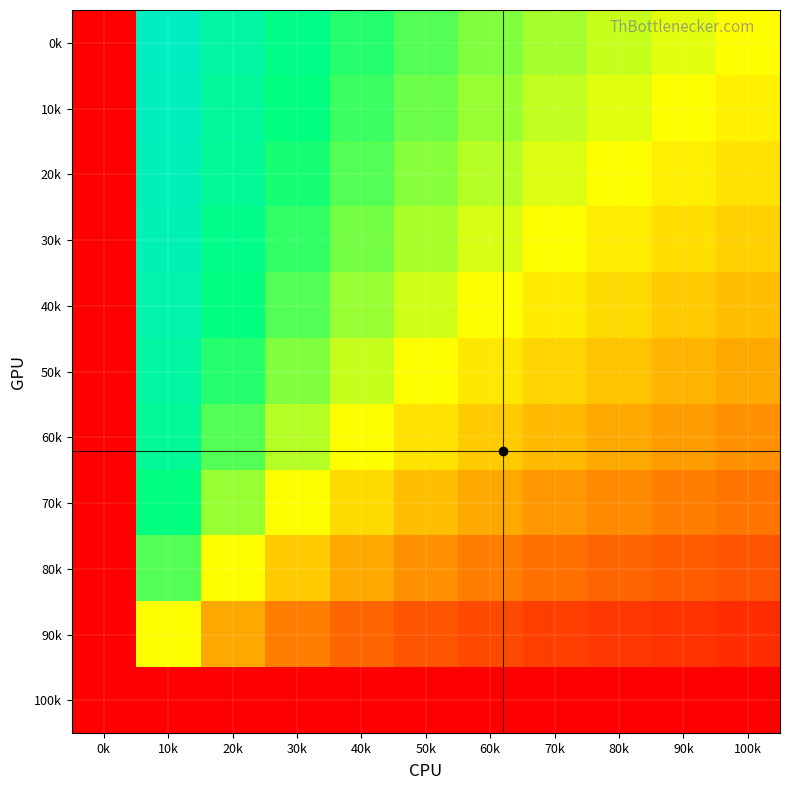

Reading left to right, what are all the values shown in this chart?

0k: 0k=0.0	10k=0.9	20k=0.8	30k=0.8	40k=0.7	50k=0.7	60k=0.6	70k=0.6	80k=0.6	90k=0.5	100k=0.5
10k: 0k=0.0	10k=0.9	20k=0.8	30k=0.7	40k=0.7	50k=0.6	60k=0.6	70k=0.6	80k=0.5	90k=0.5	100k=0.5
20k: 0k=0.0	10k=0.9	20k=0.8	30k=0.7	40k=0.7	50k=0.6	60k=0.6	70k=0.5	80k=0.5	90k=0.5	100k=0.4
30k: 0k=0.0	10k=0.9	20k=0.8	30k=0.7	40k=0.6	50k=0.6	60k=0.5	70k=0.5	80k=0.5	90k=0.4	100k=0.4
40k: 0k=0.0	10k=0.9	20k=0.7	30k=0.7	40k=0.6	50k=0.5	60k=0.5	70k=0.5	80k=0.4	90k=0.4	100k=0.4
50k: 0k=0.0	10k=0.8	20k=0.7	30k=0.6	40k=0.6	50k=0.5	60k=0.5	70k=0.4	80k=0.4	90k=0.4	100k=0.3
60k: 0k=0.0	10k=0.8	20k=0.7	30k=0.6	40k=0.5	50k=0.4	60k=0.4	70k=0.4	80k=0.3	90k=0.3	100k=0.3
70k: 0k=0.0	10k=0.7	20k=0.6	30k=0.5	40k=0.4	50k=0.4	60k=0.3	70k=0.3	80k=0.3	90k=0.2	100k=0.2
80k: 0k=0.0	10k=0.7	20k=0.5	30k=0.4	40k=0.3	50k=0.3	60k=0.2	70k=0.2	80k=0.2	90k=0.2	100k=0.2
90k: 0k=0.0	10k=0.5	20k=0.3	30k=0.2	40k=0.2	50k=0.2	60k=0.1	70k=0.1	80k=0.1	90k=0.1	100k=0.1
100k: 0k=0.0	10k=0.0	20k=0.0	30k=0.0	40k=0.0	50k=0.0	60k=0.0	70k=0.0	80k=0.0	90k=0.0	100k=0.0